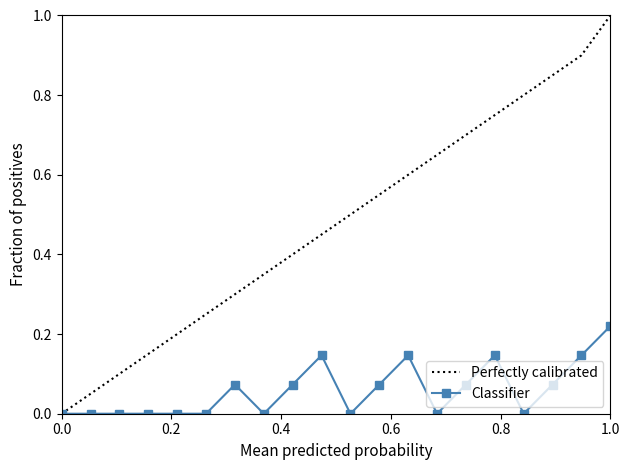

Rank the series by their maximum value, from highest to lowest.

Perfectly calibrated, Classifier